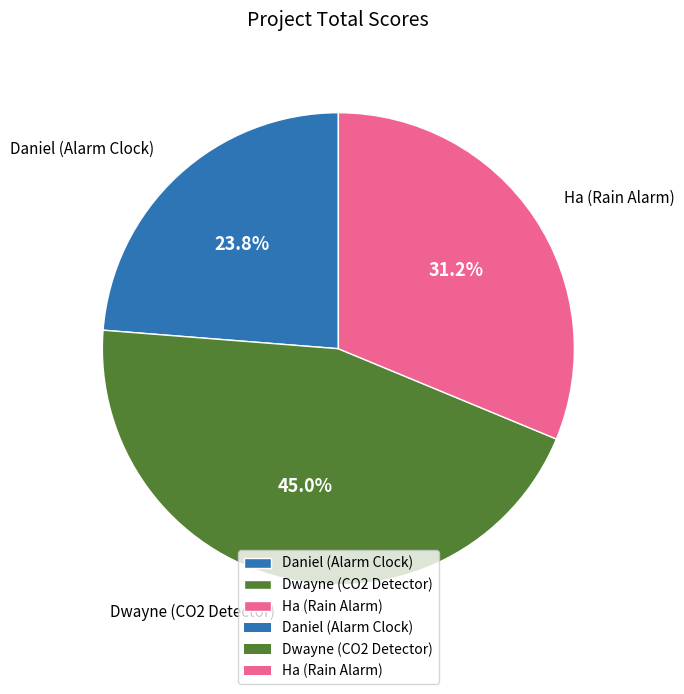

Approximately how many times larger is the value at Ha (Rain Alarm) compared to Dwayne (CO2 Detector)?

0.7